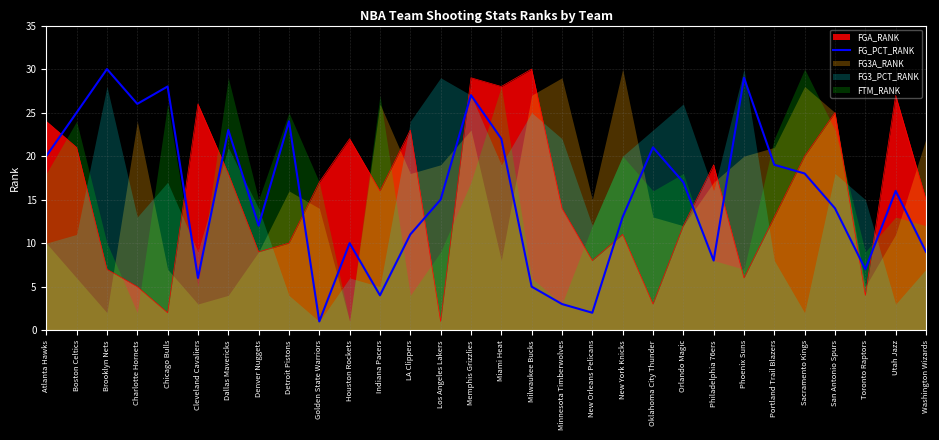

What is the average value?

16